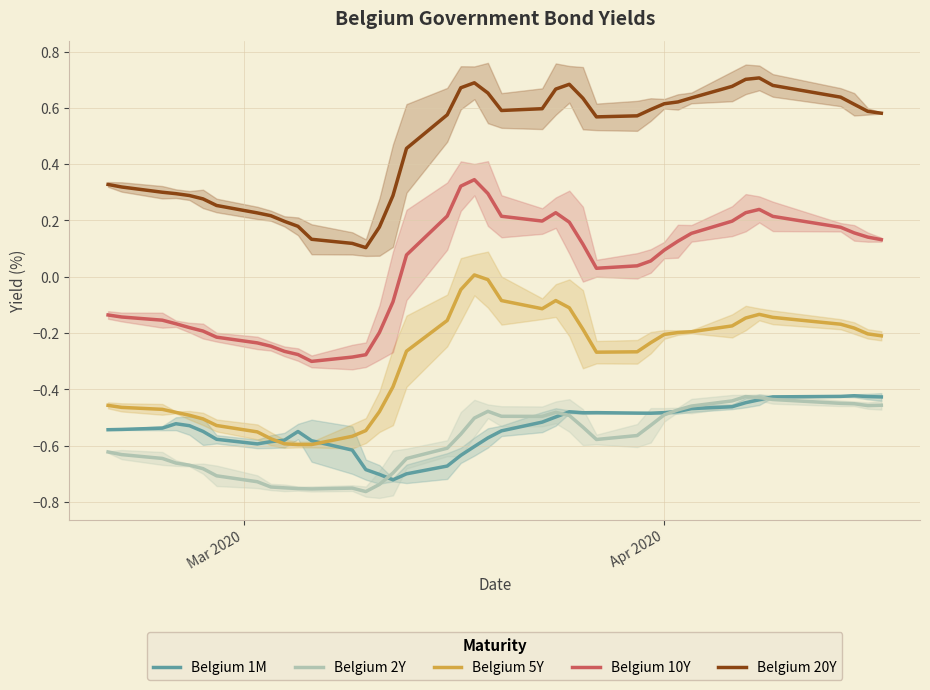

True or false: Belgium 20Y and Belgium 10Y cross at least once.

False